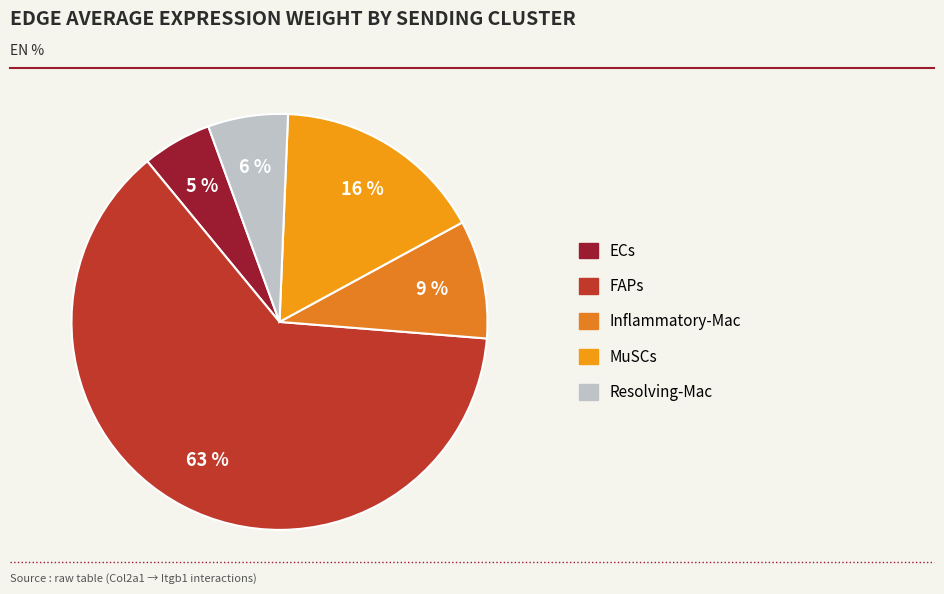

To the nearest percent, what portion does Resolving-Mac represent?

6%